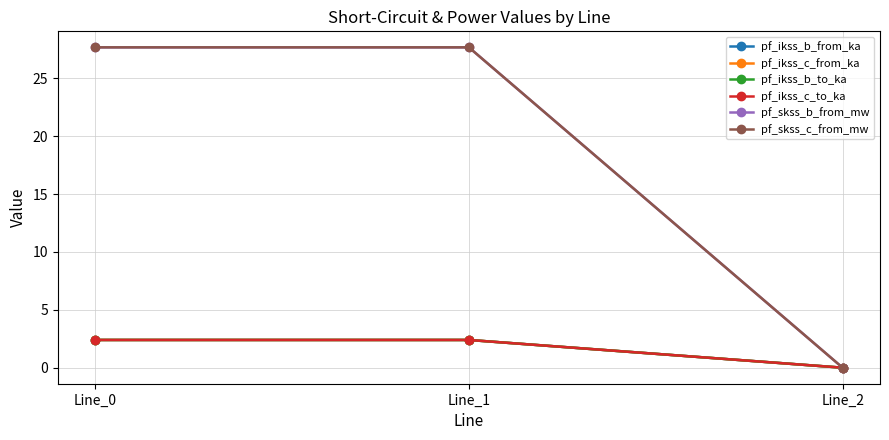

At how many categories does at least one series exceed 20?

2